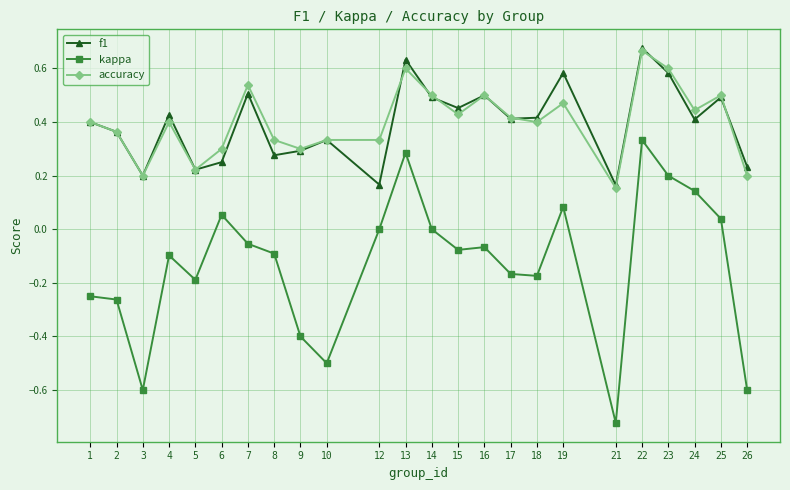

Which category has the lowest value in the accuracy series?

21